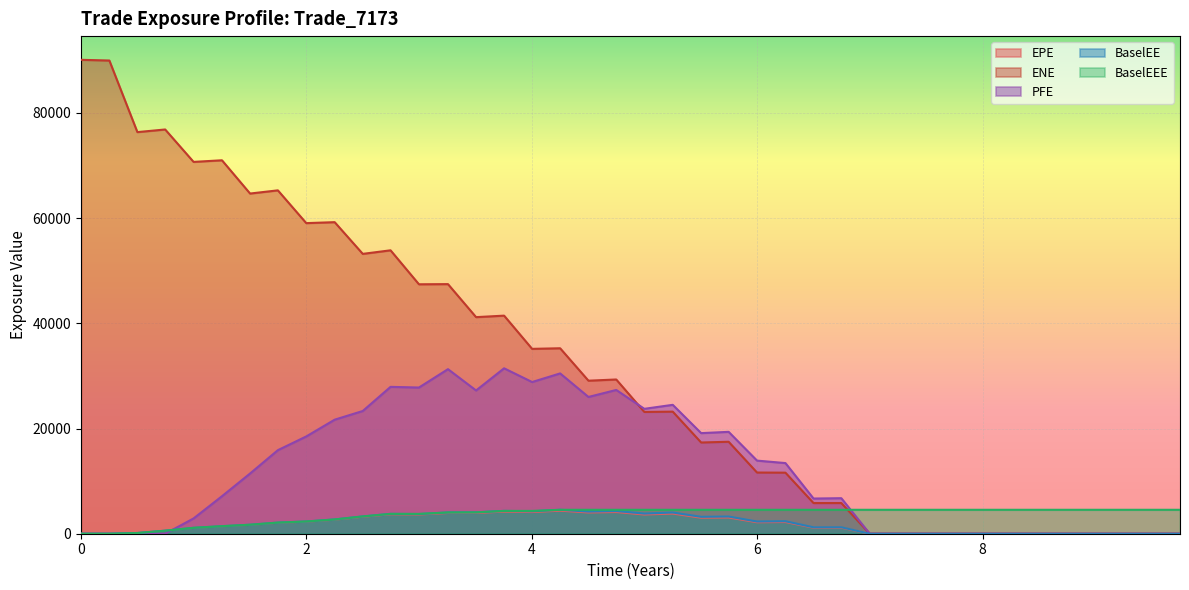

List the series in order of their peak value, highest first.

ENE, PFE, BaselEE, BaselEEE, EPE